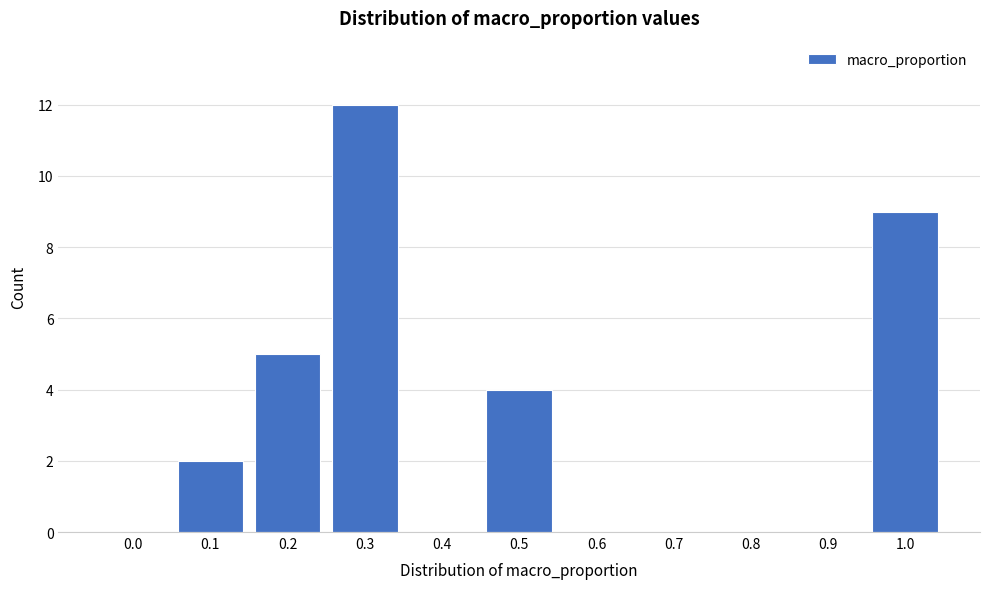

Reading left to right, what are all the values shown in this chart?

0.0=0	0.1=2	0.2=5	0.3=12	0.4=0	0.5=4	0.6=0	0.7=0	0.8=0	0.9=0	1.0=9